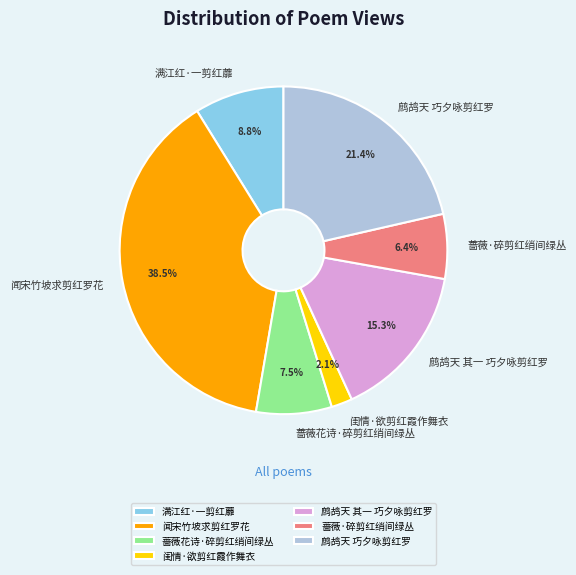

How many slices are in this pie chart?

7